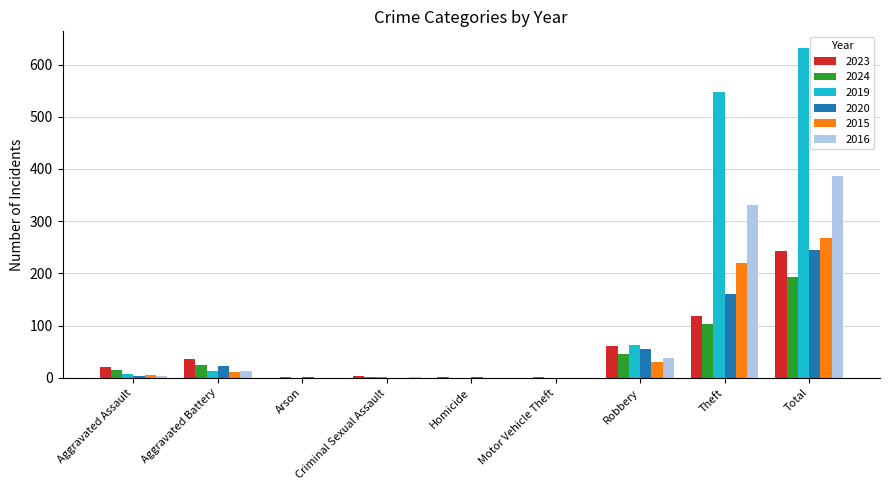

What is the sum of the 2019 values at Total and Theft?

1180